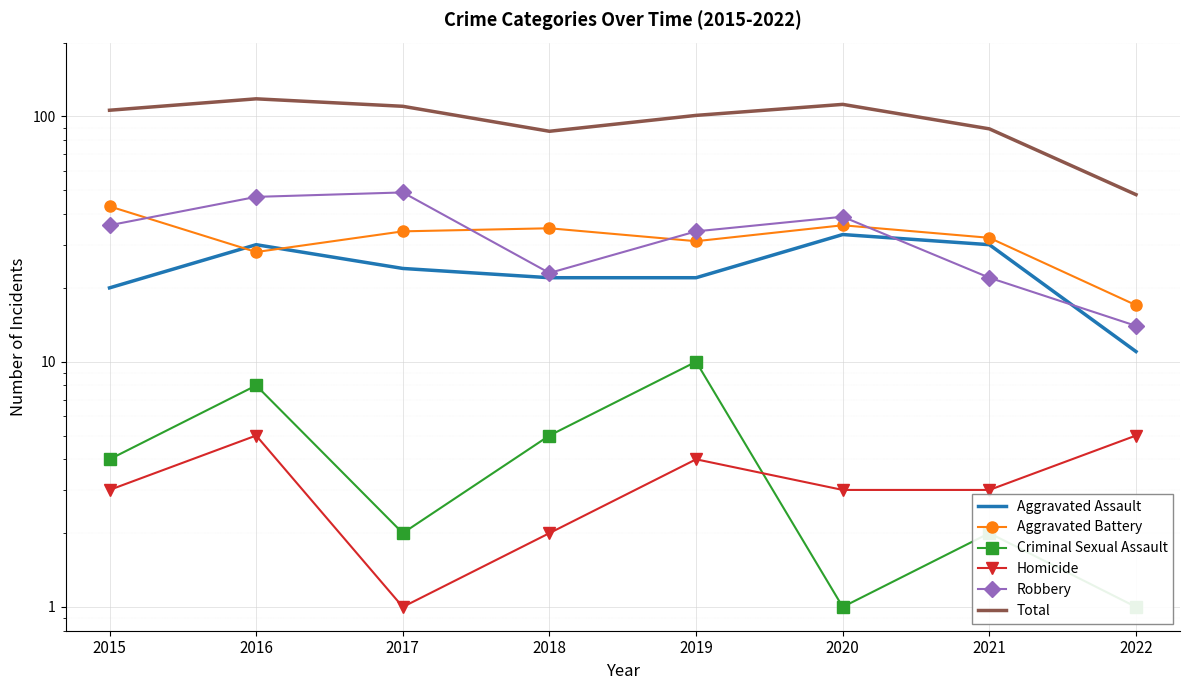

What is the sum of the Total values at 2017 and 2019?

211